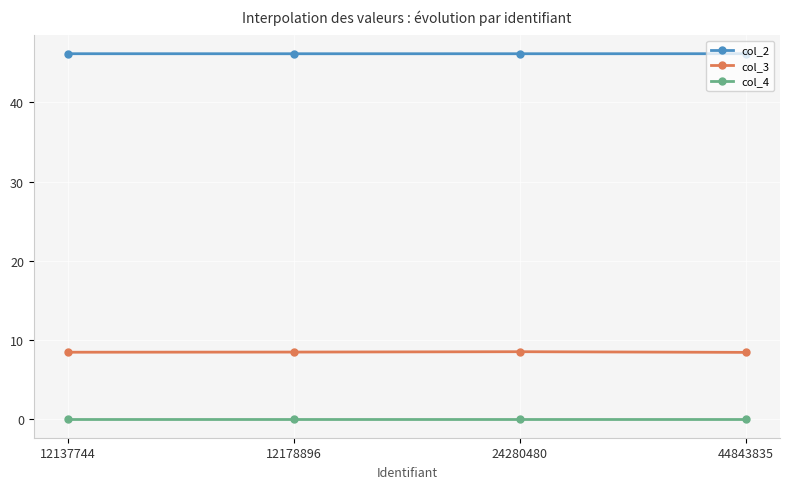

What is the value of the col_3 point at the 1st from the left?

8.5